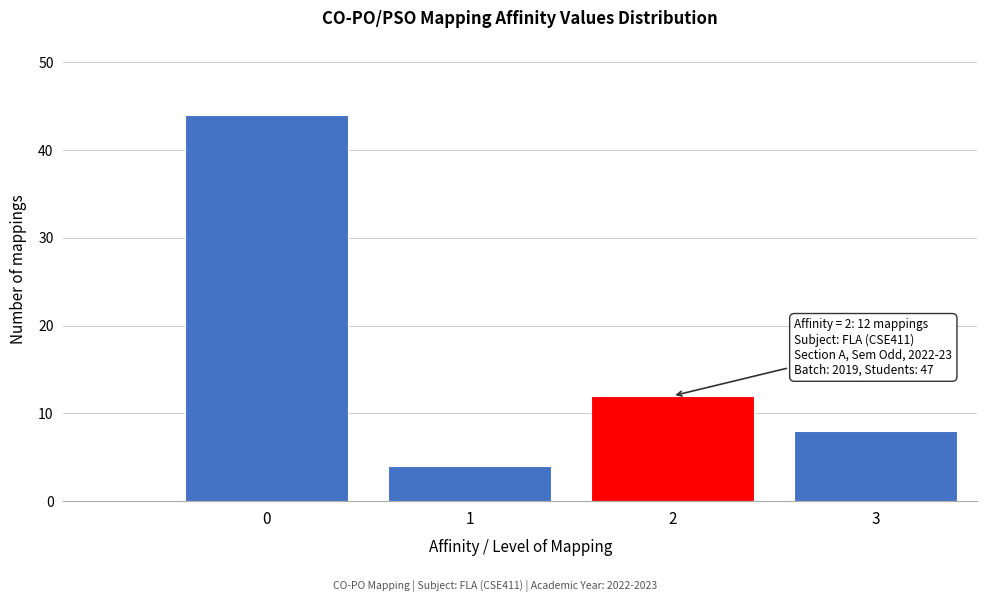

Reading left to right, extract all data points from this chart.

0=44	1=4	2=12	3=8